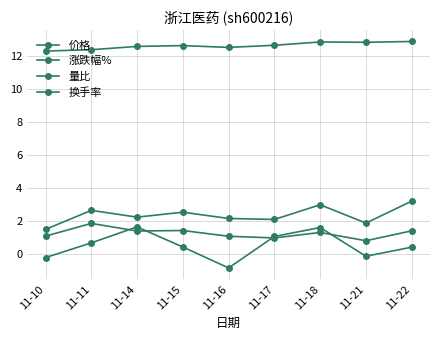

At which category does 涨跌幅% reach its first local valley?

11-16